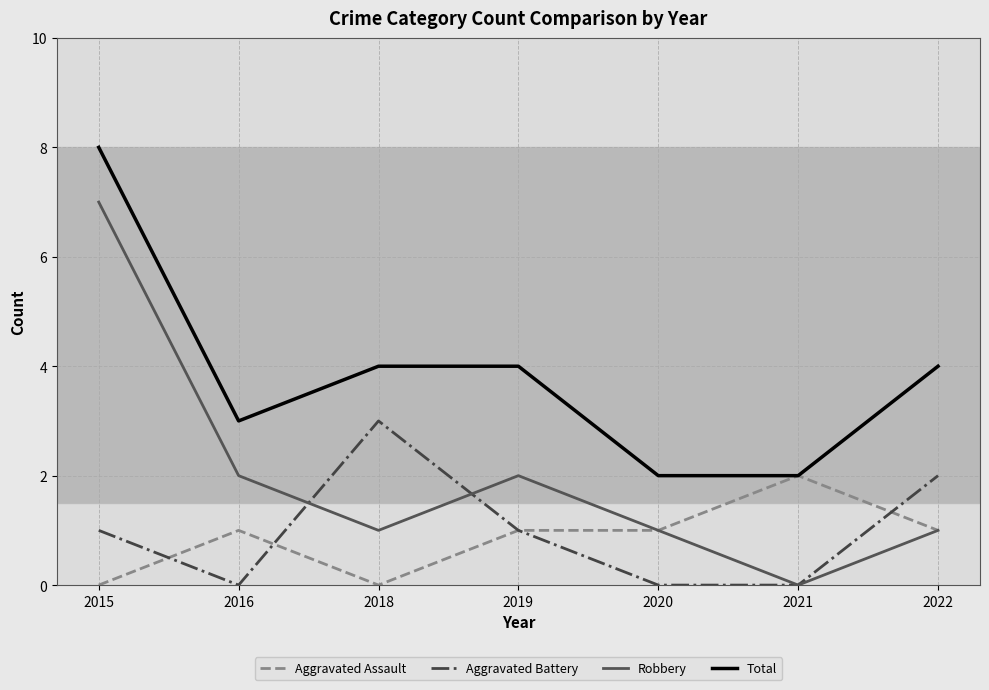

How many categories are shown in the chart?

7